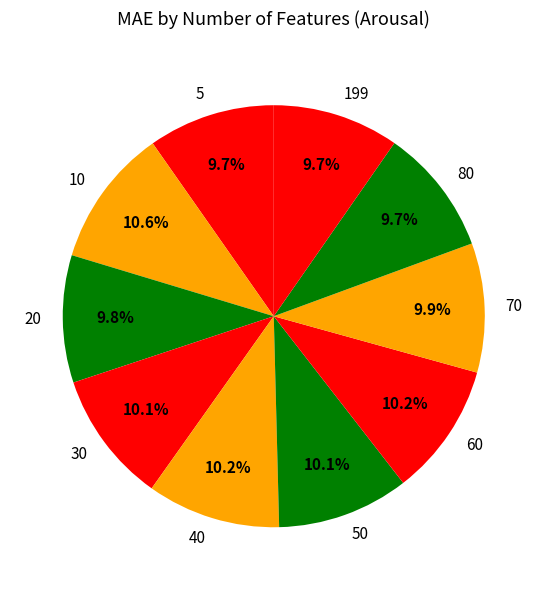

What percentage is the 5 slice, to the nearest percent?

10%